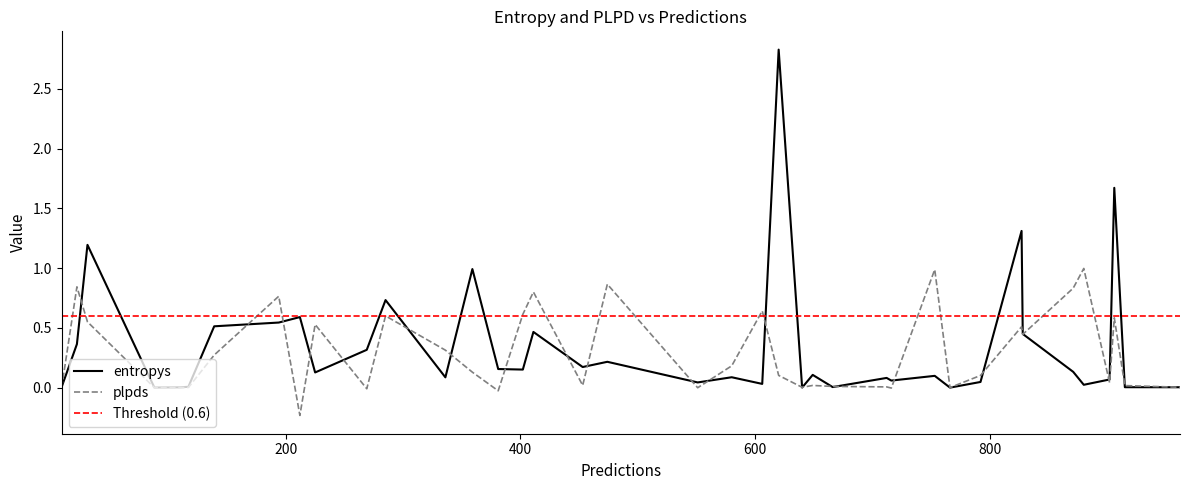

What is the maximum value for entropys?

2.8